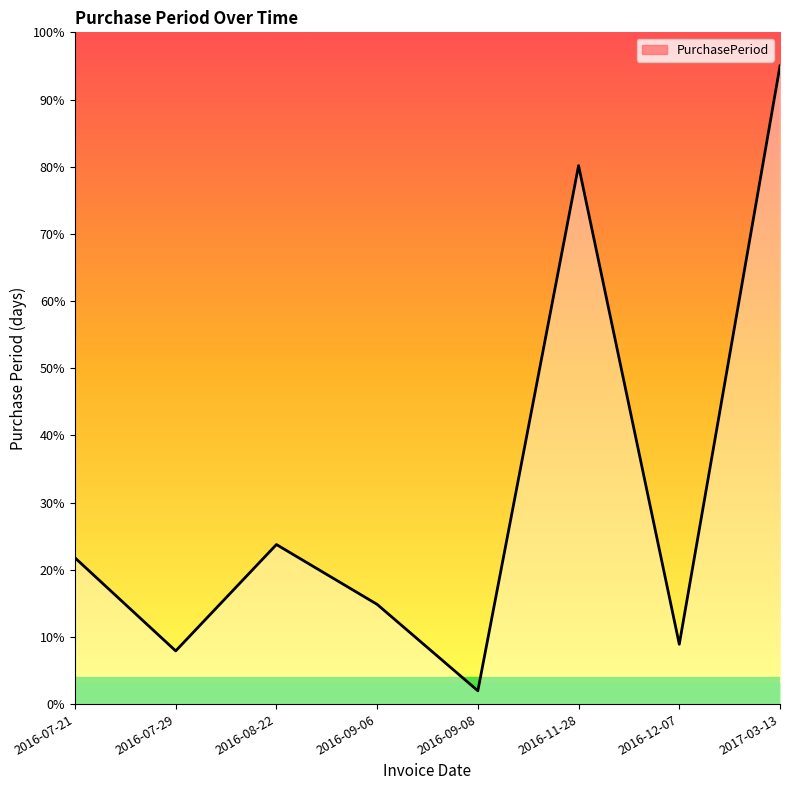

List the labels in order of value, largest first.

2017-03-13, 2016-11-28, 2016-08-22, 2016-07-21, 2016-09-06, 2016-12-07, 2016-07-29, 2016-09-08